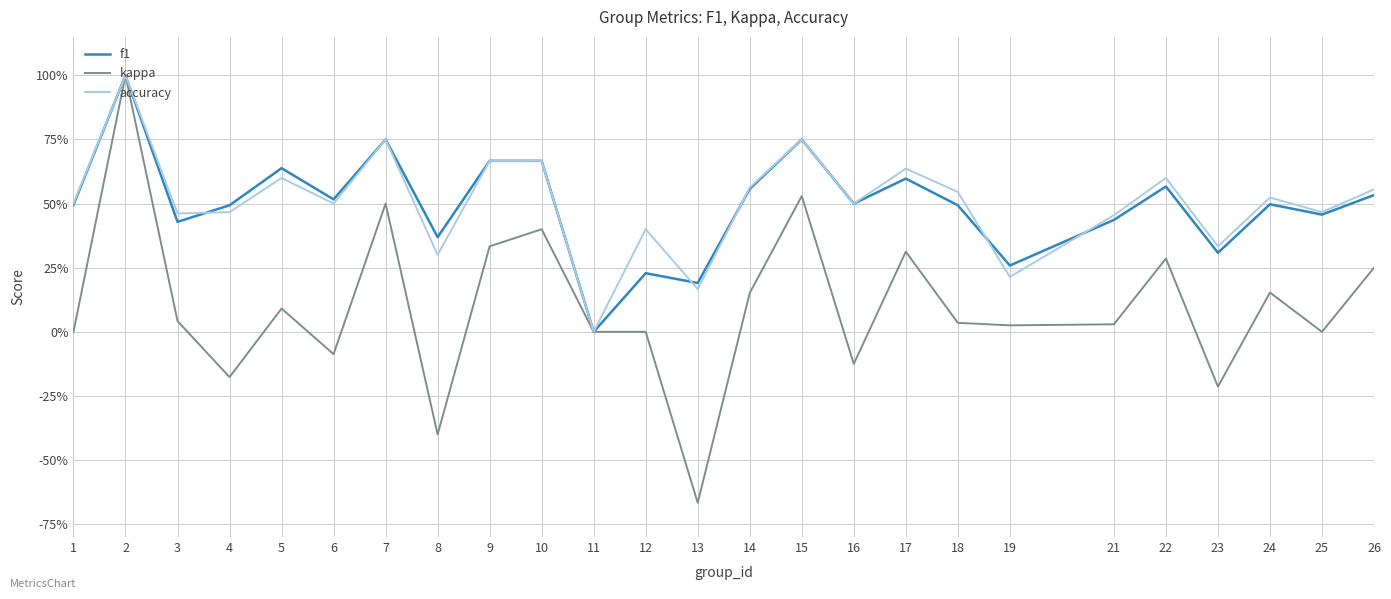

List the labels in order of accuracy value, largest first.

2, 7, 15, 9, 10, 17, 5, 22, 14, 26, 18, 24, 1, 6, 16, 4, 25, 3, 21, 12, 23, 8, 19, 13, 11